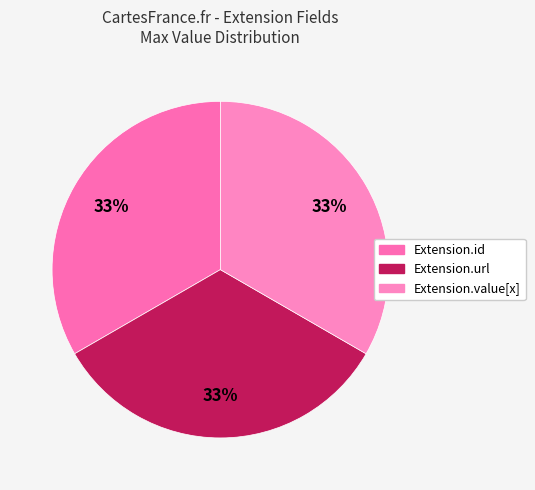

Is there a majority slice in this chart?

No